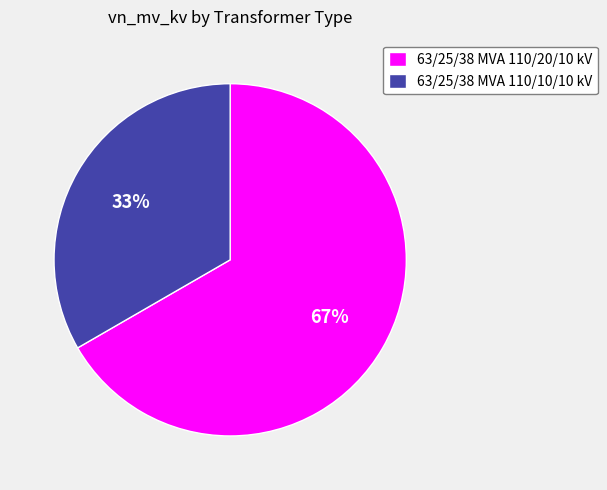

To the nearest percent, what is the combined percentage of 63/25/38 MVA 110/20/10 kV and 63/25/38 MVA 110/10/10 kV?

100%